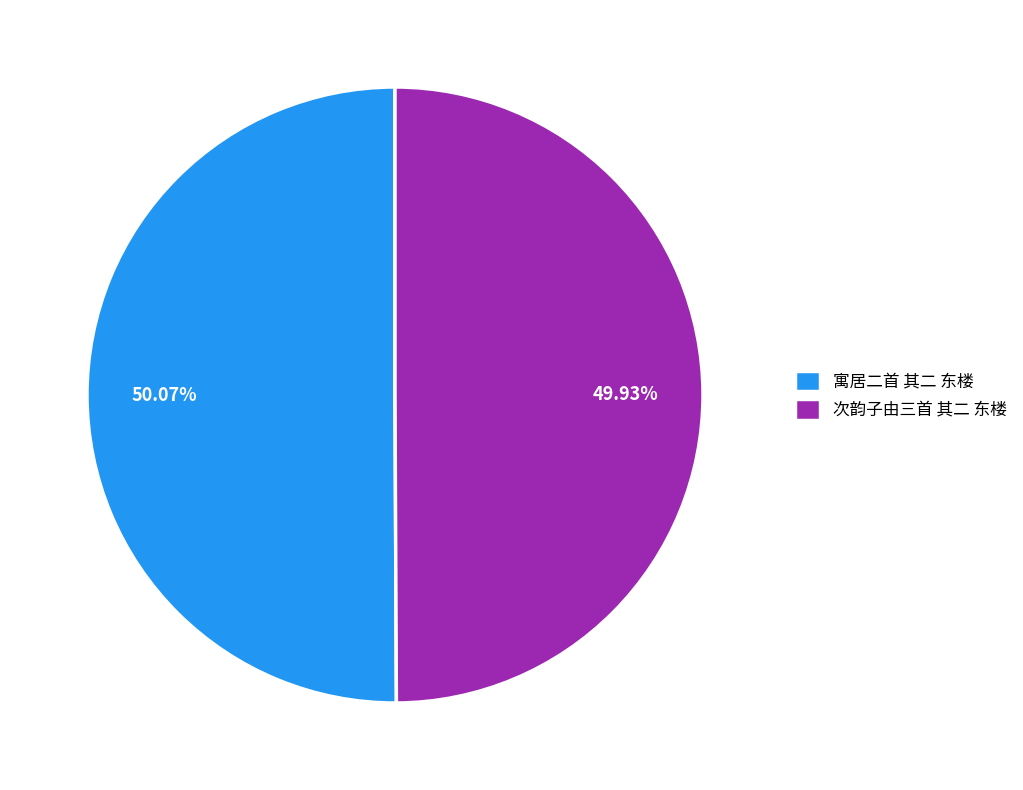

Does any single category account for the majority?

Yes